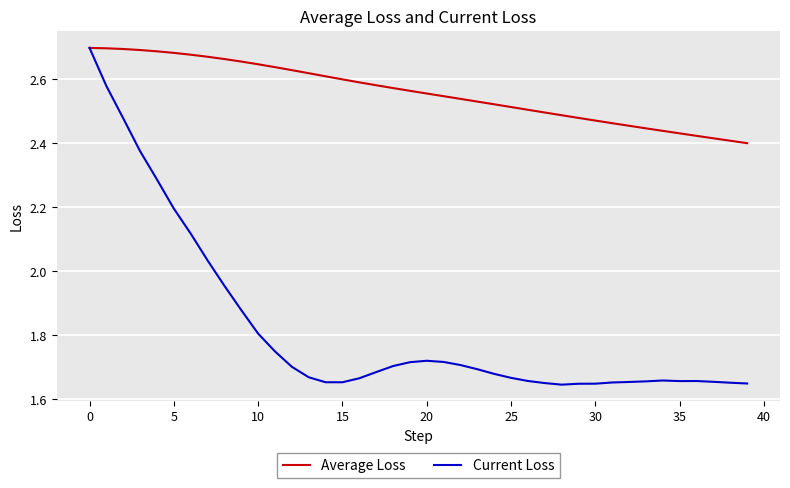

Which series has the widest spread of values?

Current Loss